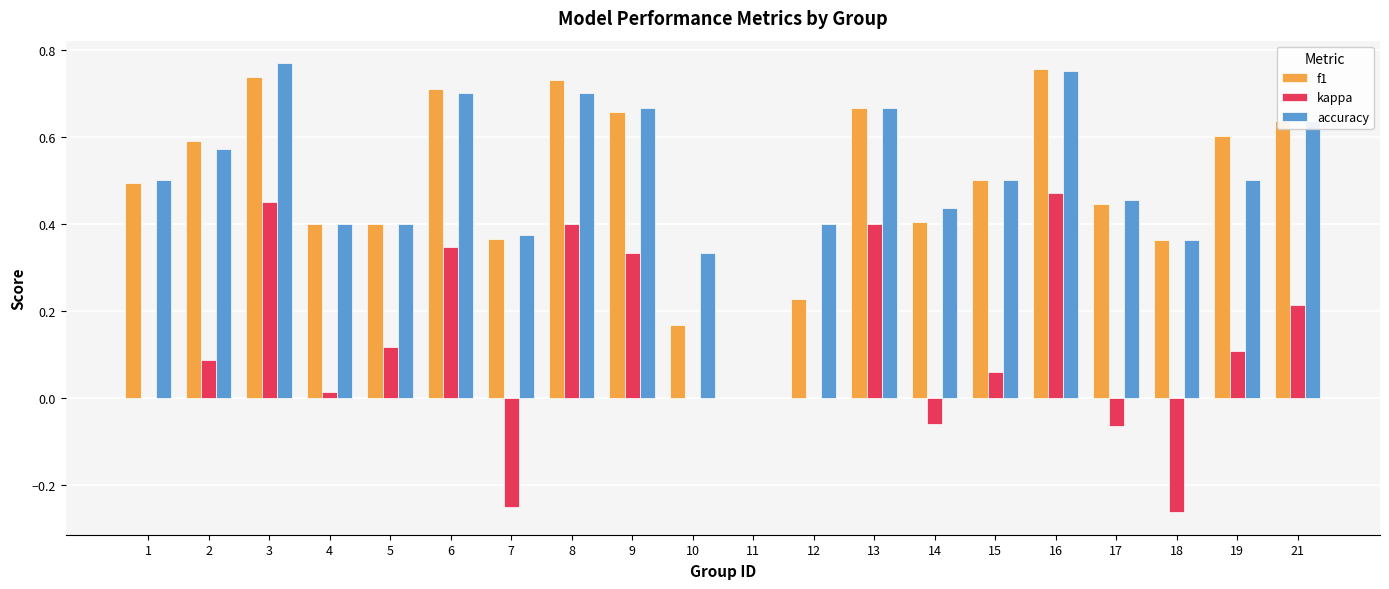

True or false: f1 has a value of 0.6 at 2.

True